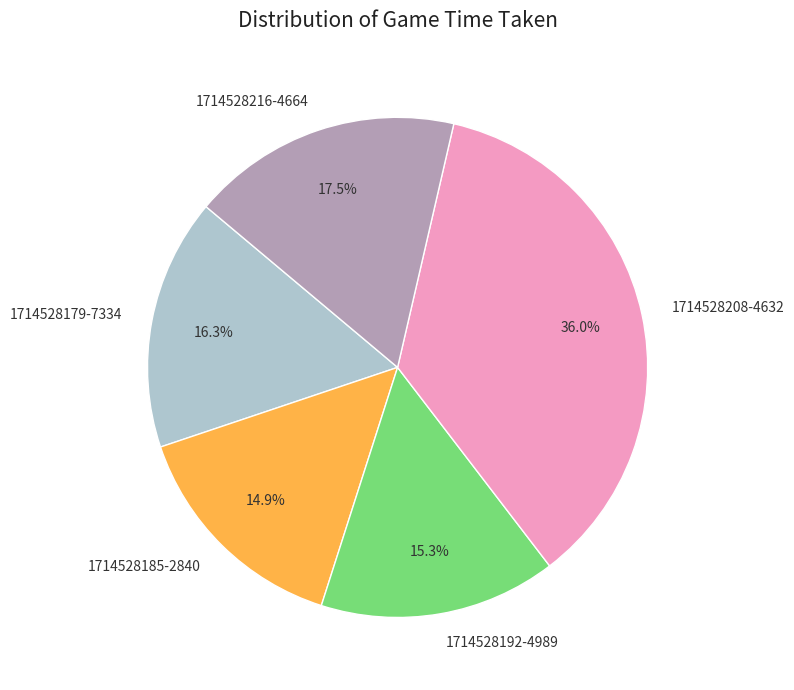

What is the ratio of the value at 1714528179-7334 to the value at 1714528192-4989?

1.1